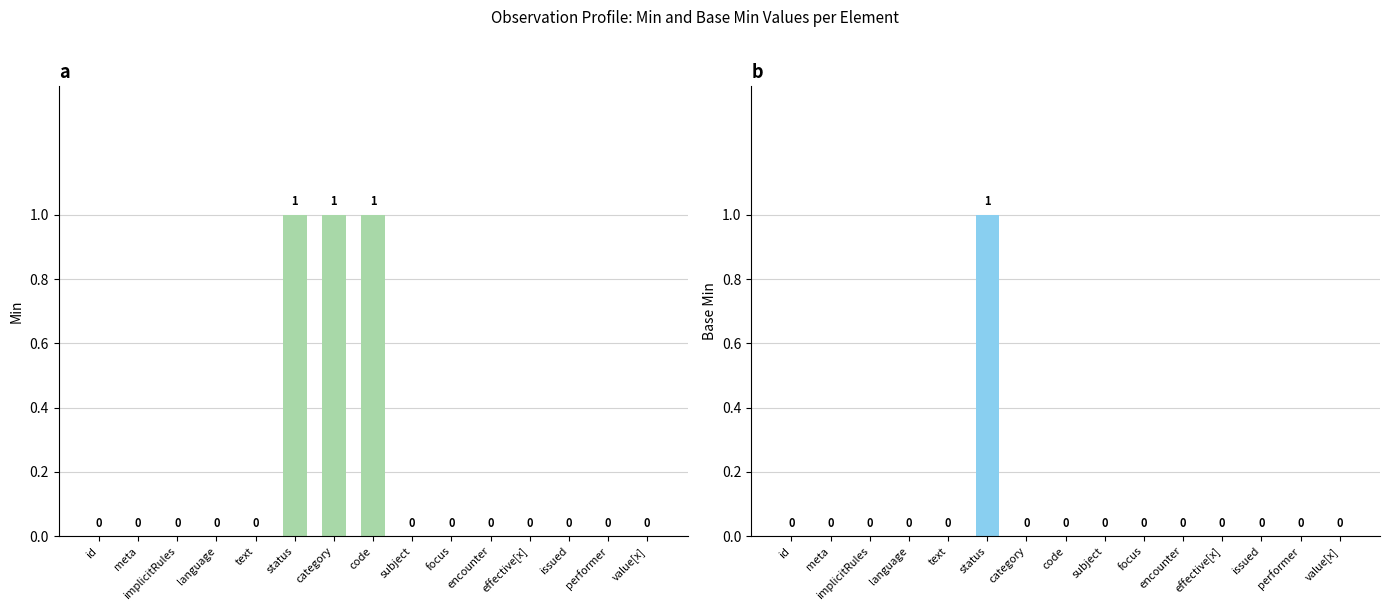

Which has a higher value, focus or implicitRules?

focus